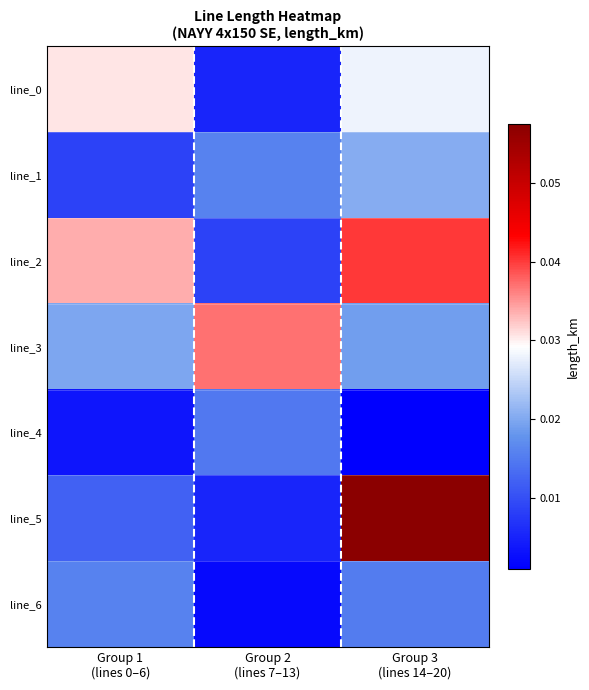

At how many categories does at least one series exceed 0?

3